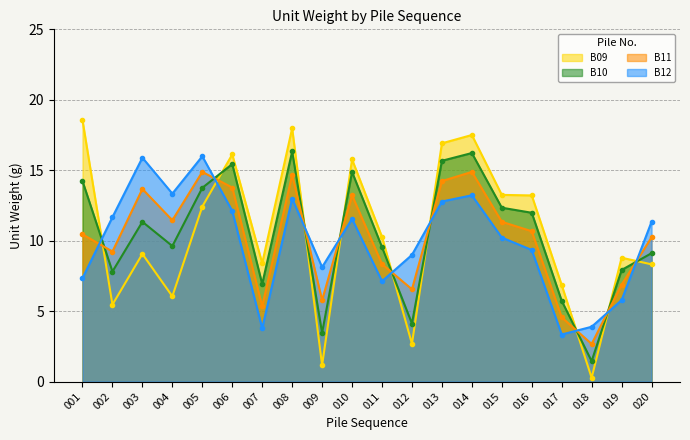

At which category does B12 reach its first local peak?

003